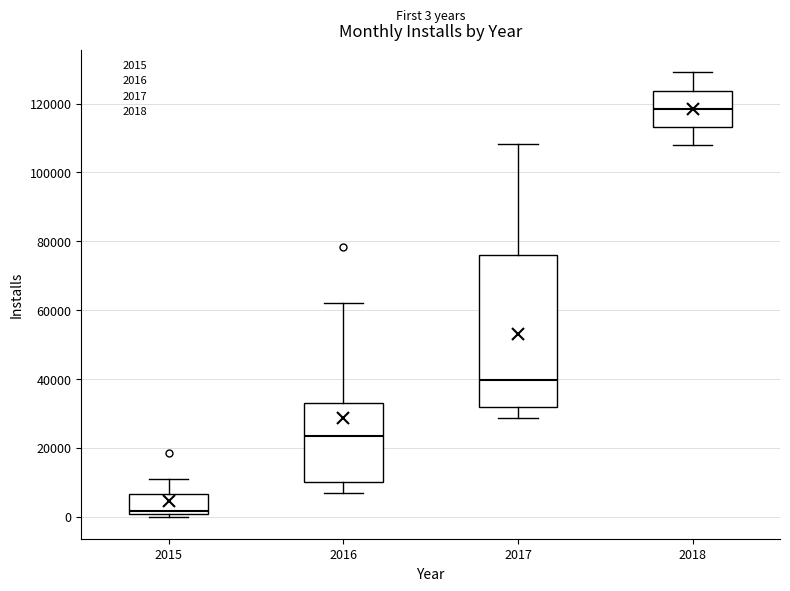

Which box's median line is the lowest?

2015